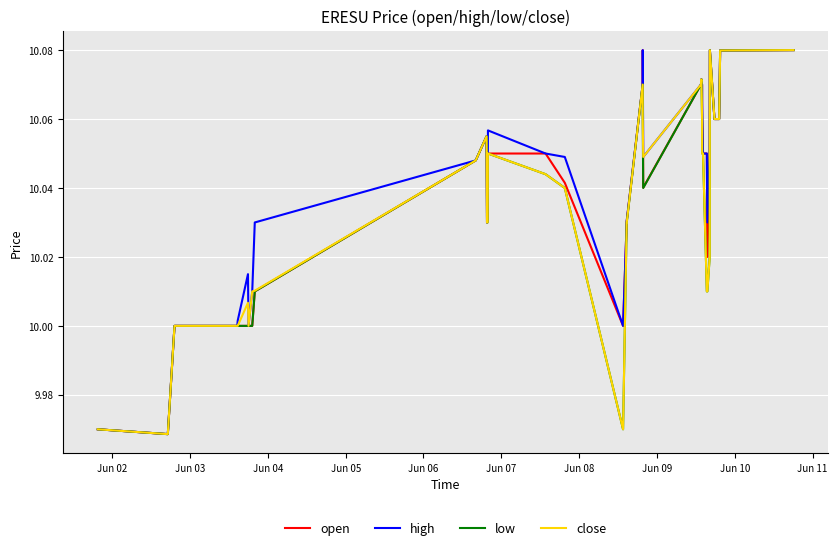

What are all the series names shown in the legend?

open, high, low, close